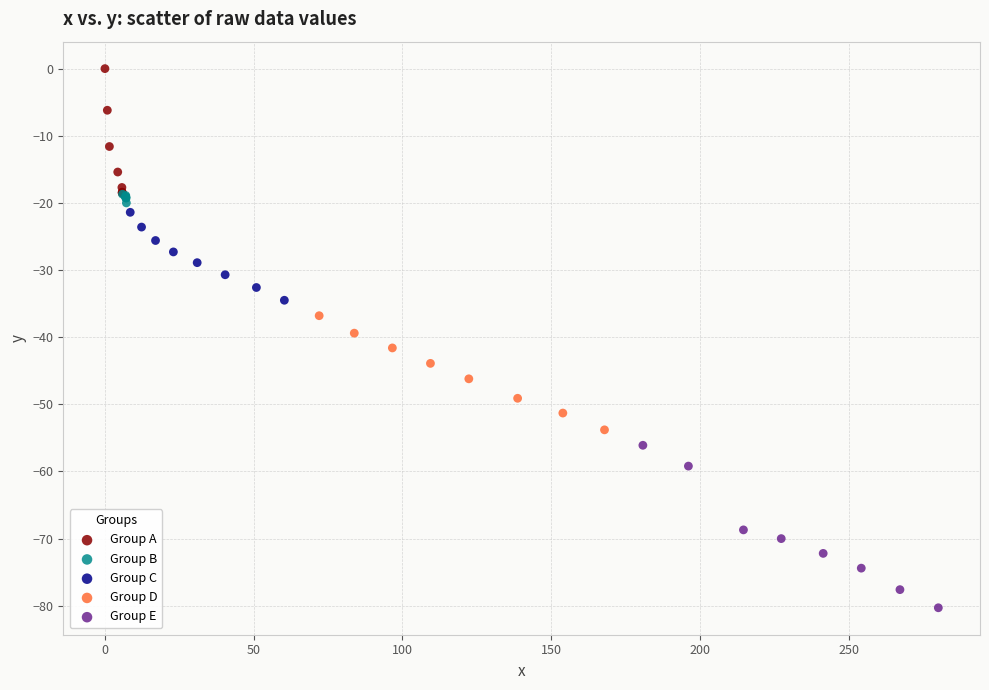

Which series has the largest Y range (max minus min)?

Group E